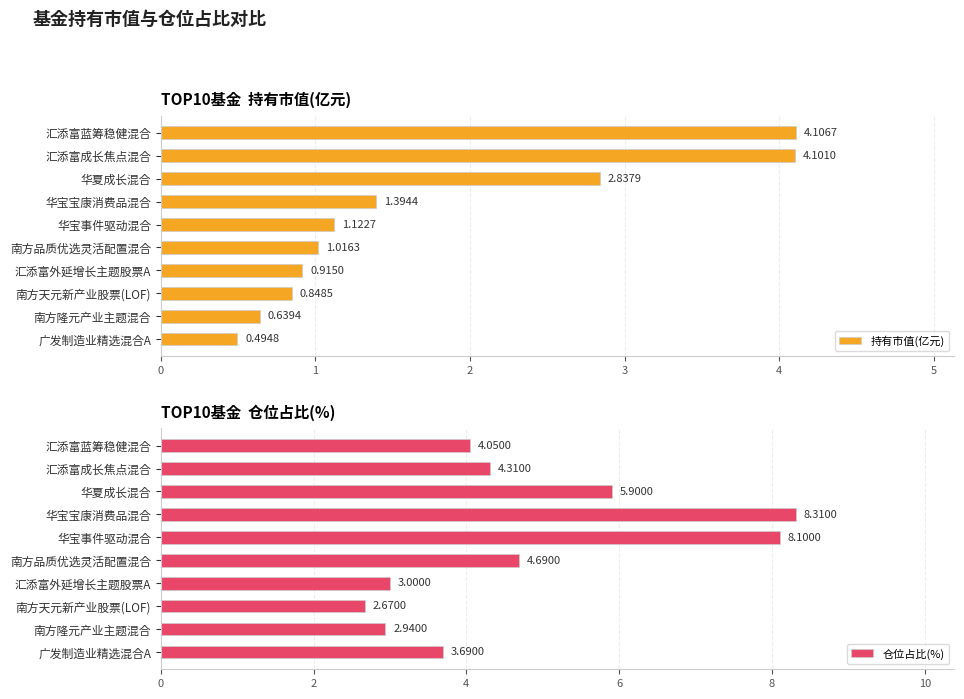

The value of 持有市值(亿元) at 华宝宝康消费品混合 is 0.6. True or false?

False